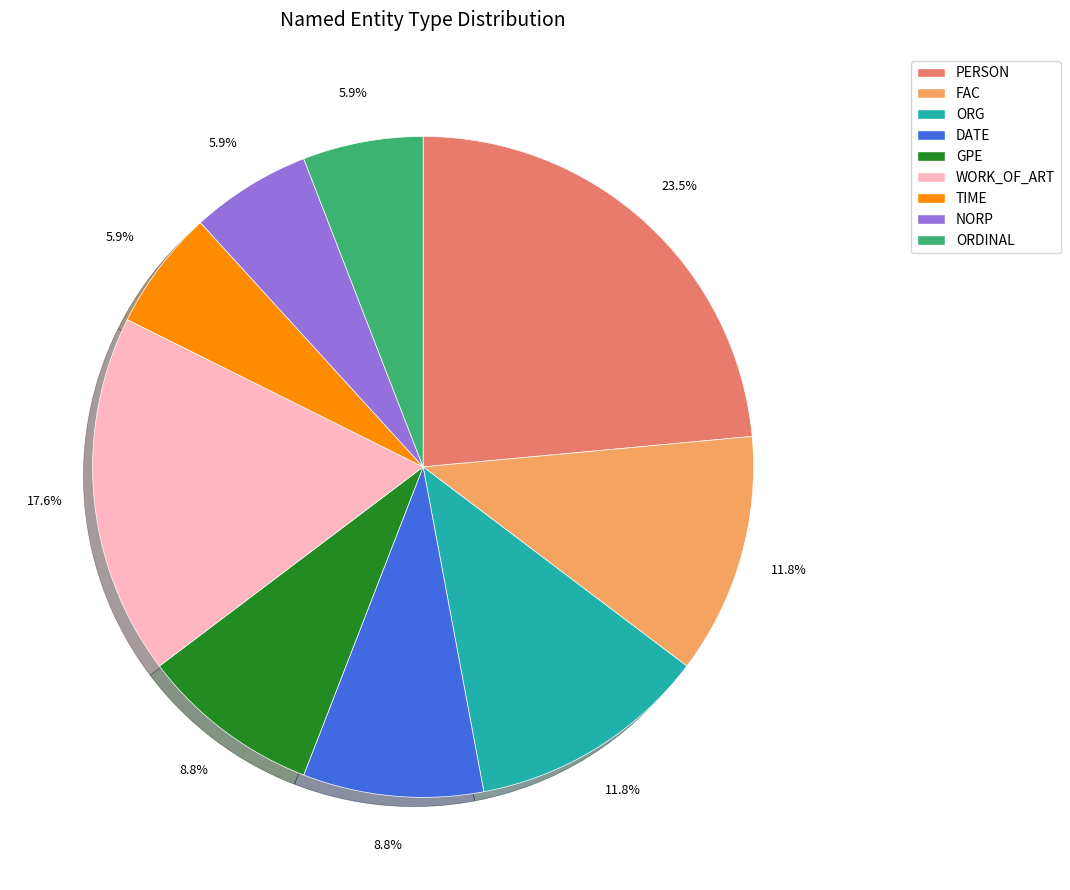

Is the sum of TIME and NORP greater than half?

No